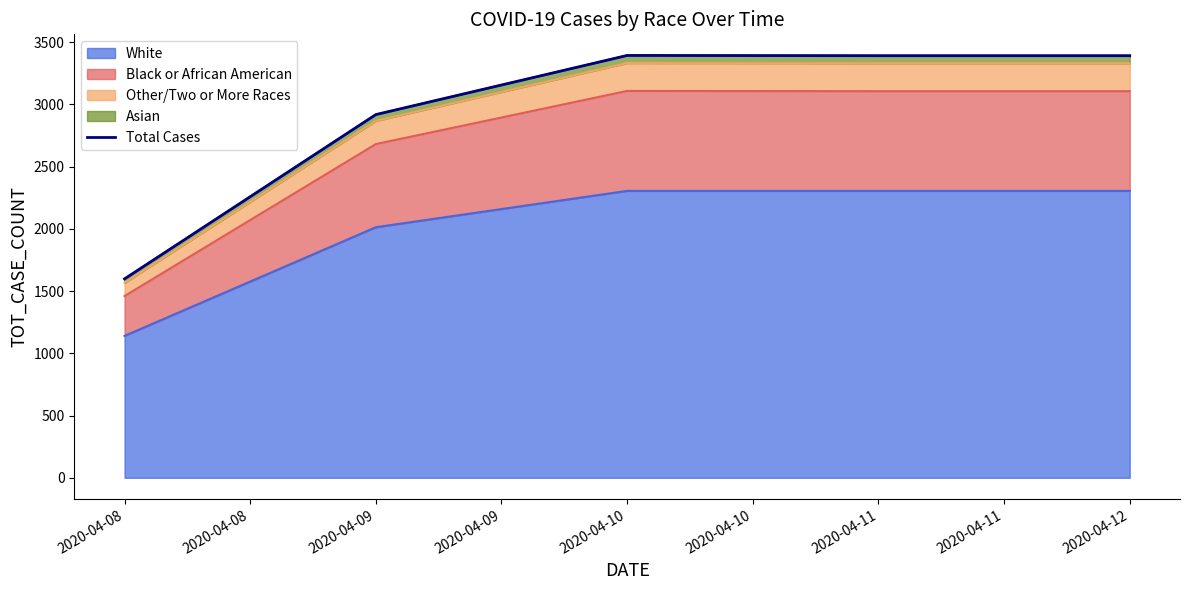

At which label does White reach its minimum?

2020-04-08